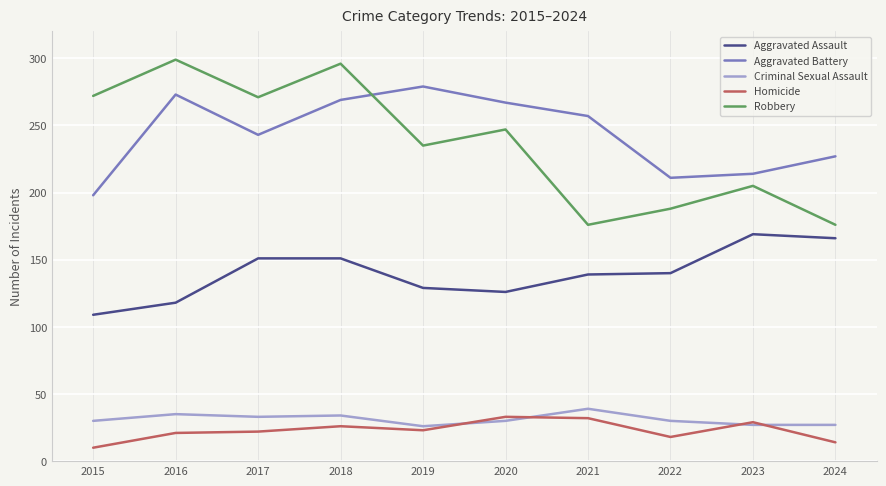

The Criminal Sexual Assault series shows 54 at 2018. True or false?

False